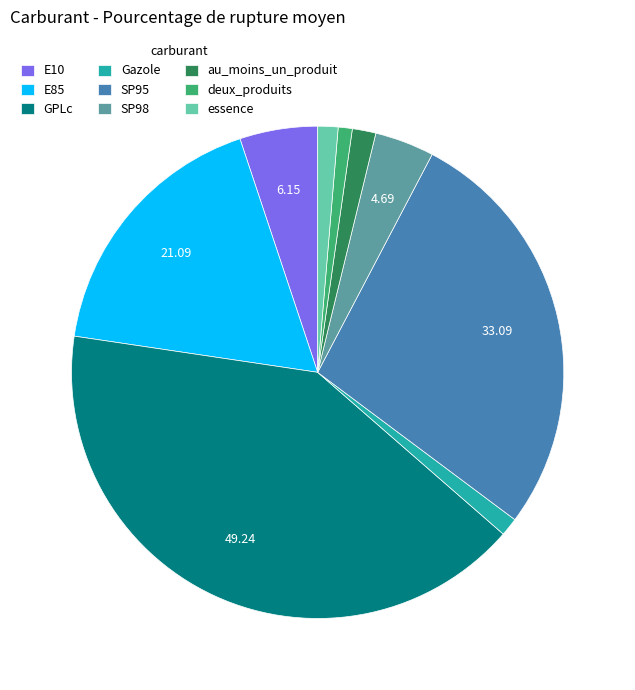

Count the number of slices in the pie.

9